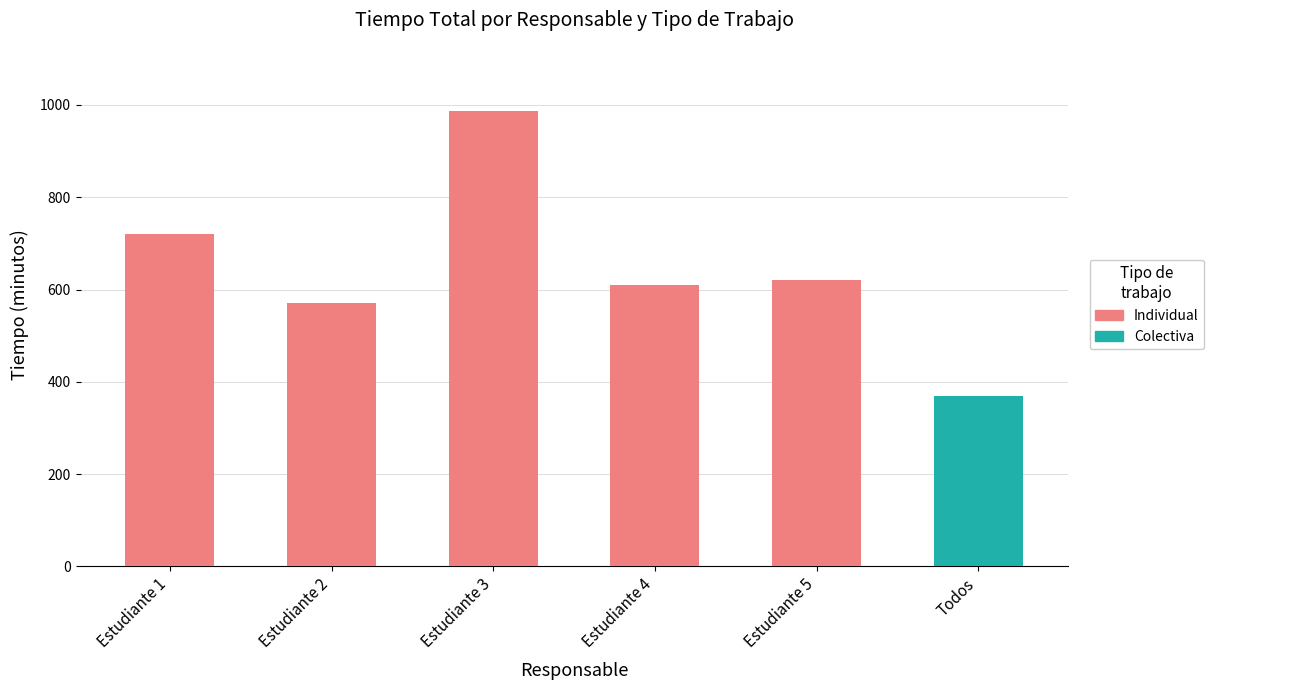

At which category is the sum across all series the highest?

Estudiante 3